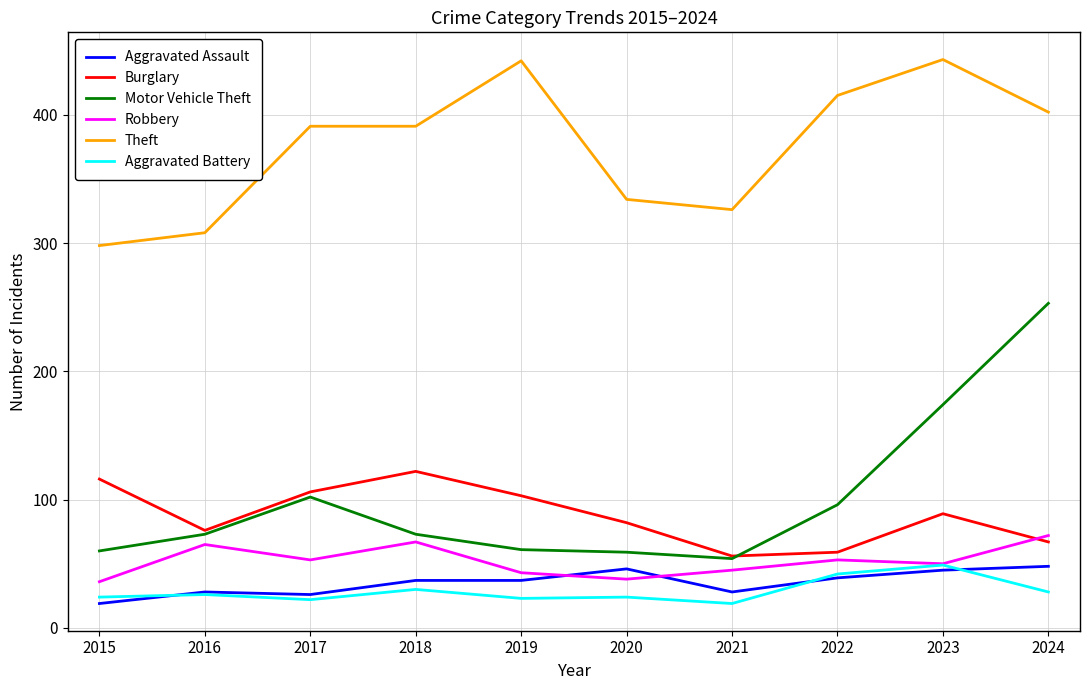

Count the number of data series in this chart.

6